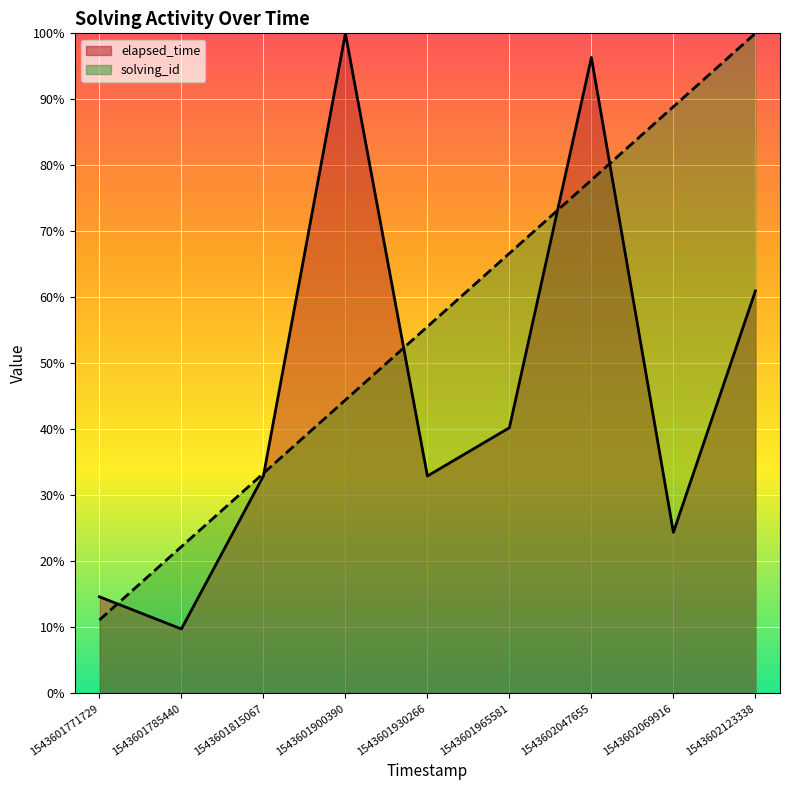

What is the sum of all elapsed_time values?

412.2